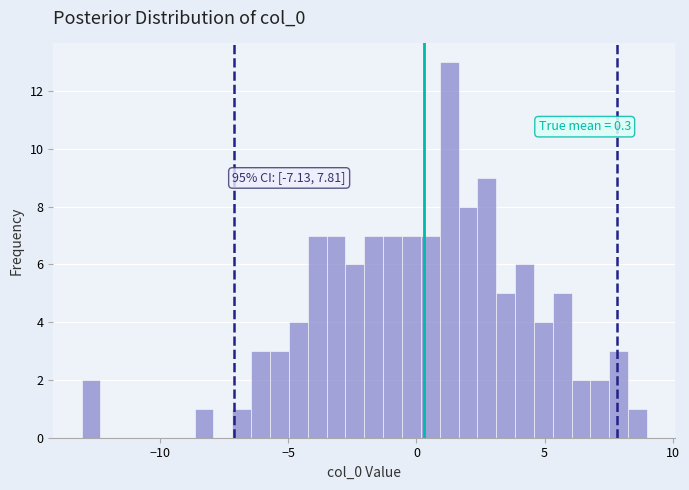

Around what value on the x-axis is the tallest bar? Give the approximate position of its centre, as read against the axis.

1.5